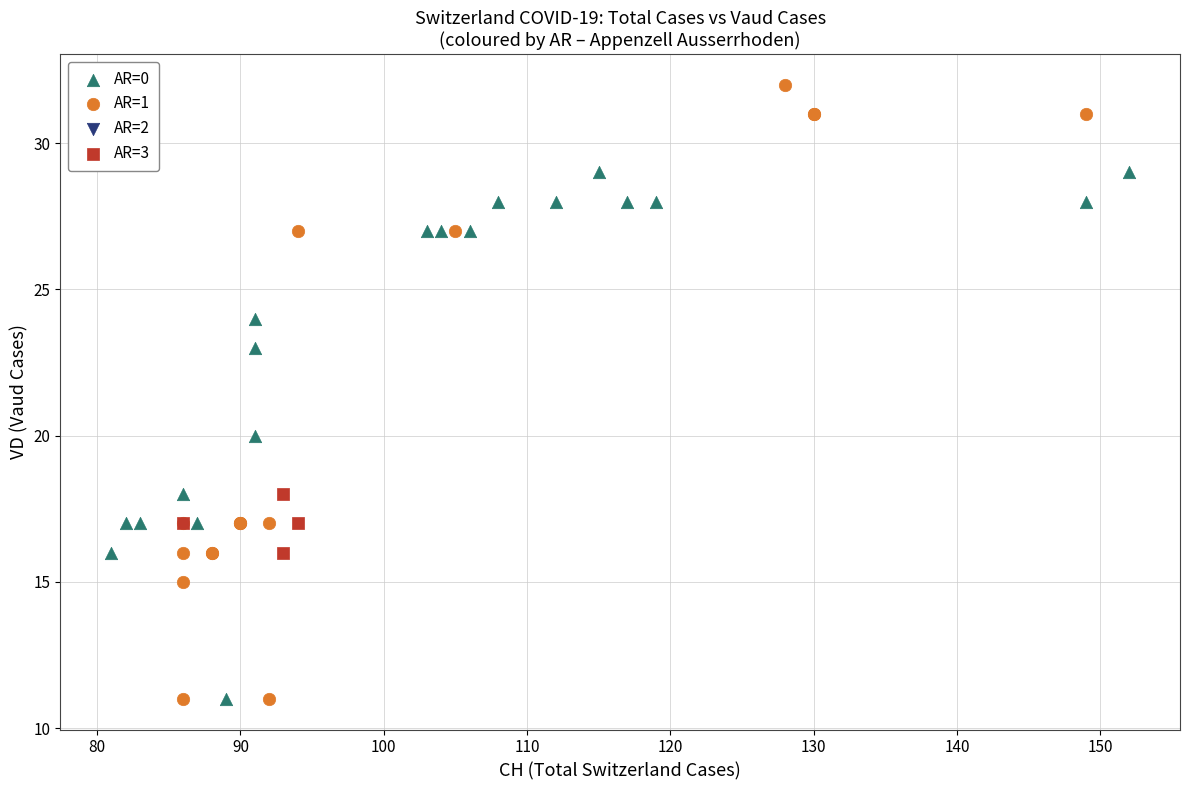

Which series has the largest Y range (max minus min)?

AR=1